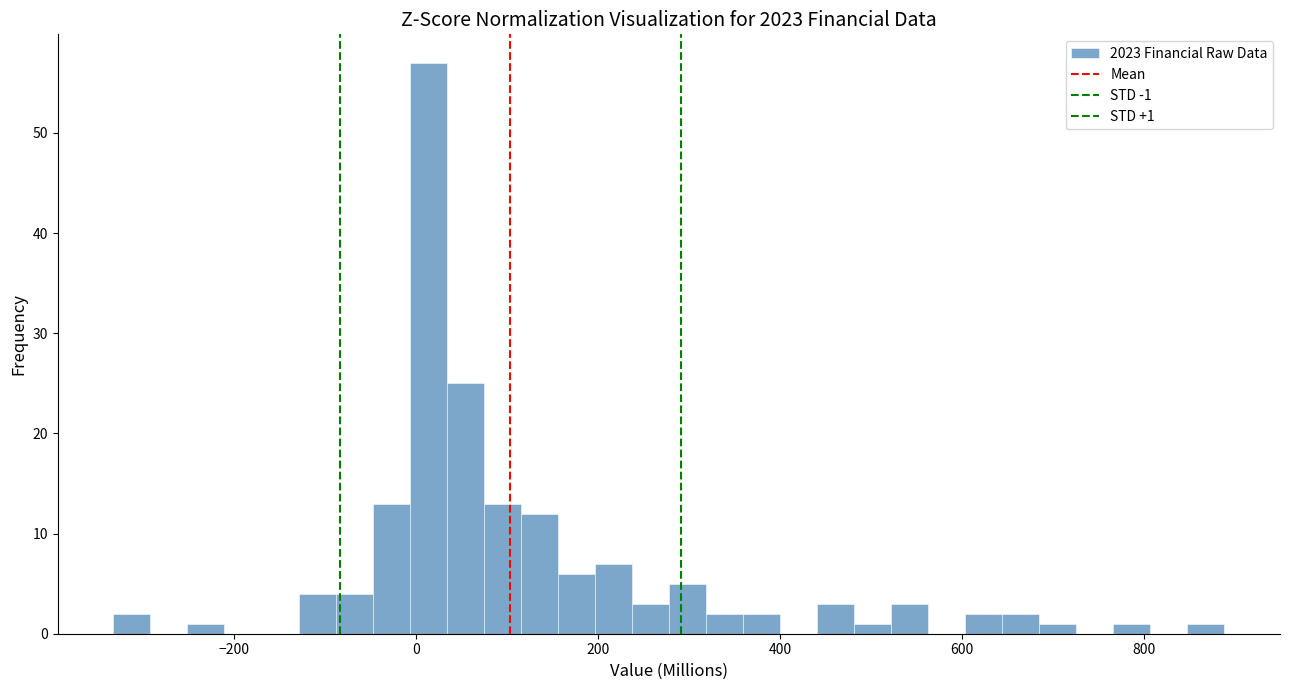

Read against the x-axis, roughly where is the centre of the tallest bar?

20